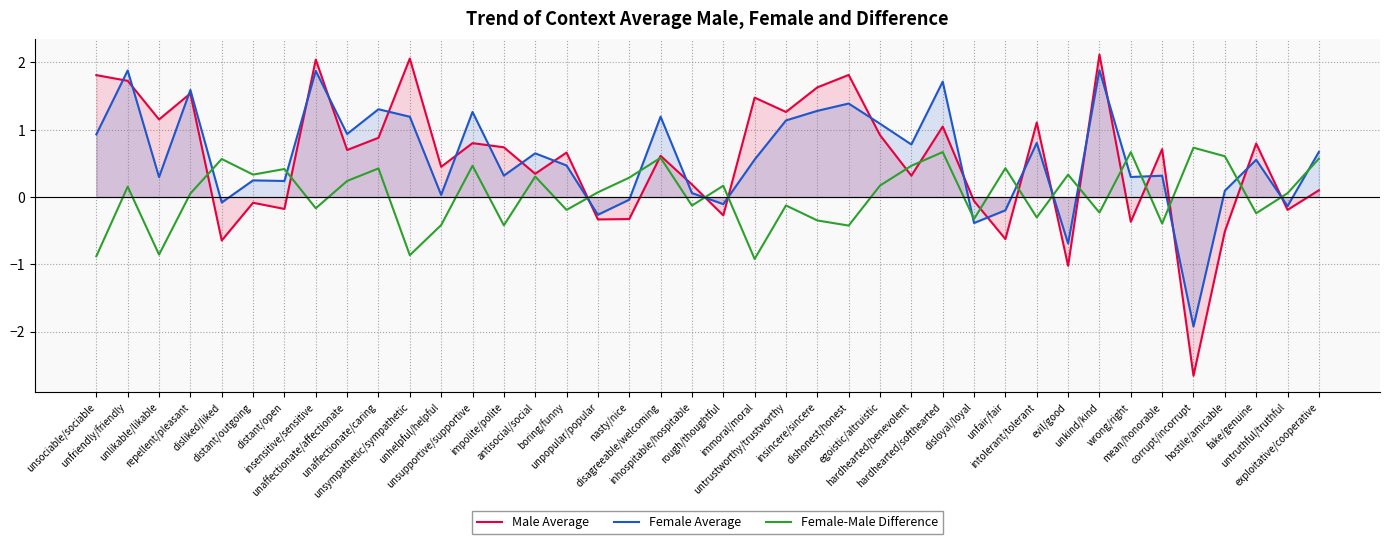

At how many categories does at least one series exceed 1?

17